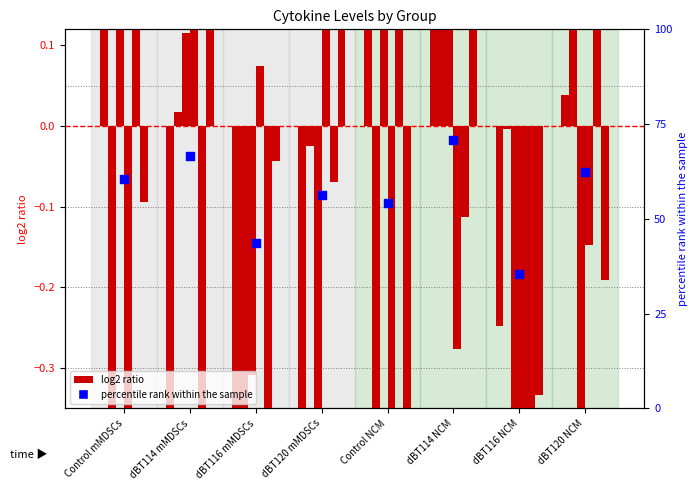

What is the total value across all series at dBT116 NCM?

35.2